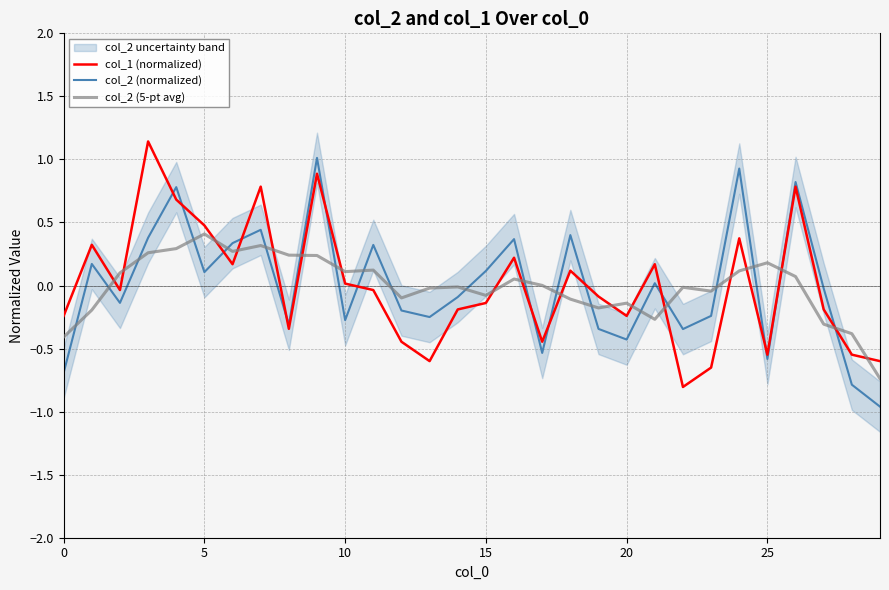

After their last crossing, which series has the higher values: col_2 (5-pt avg) or col_1 (normalized)?

col_1 (normalized)